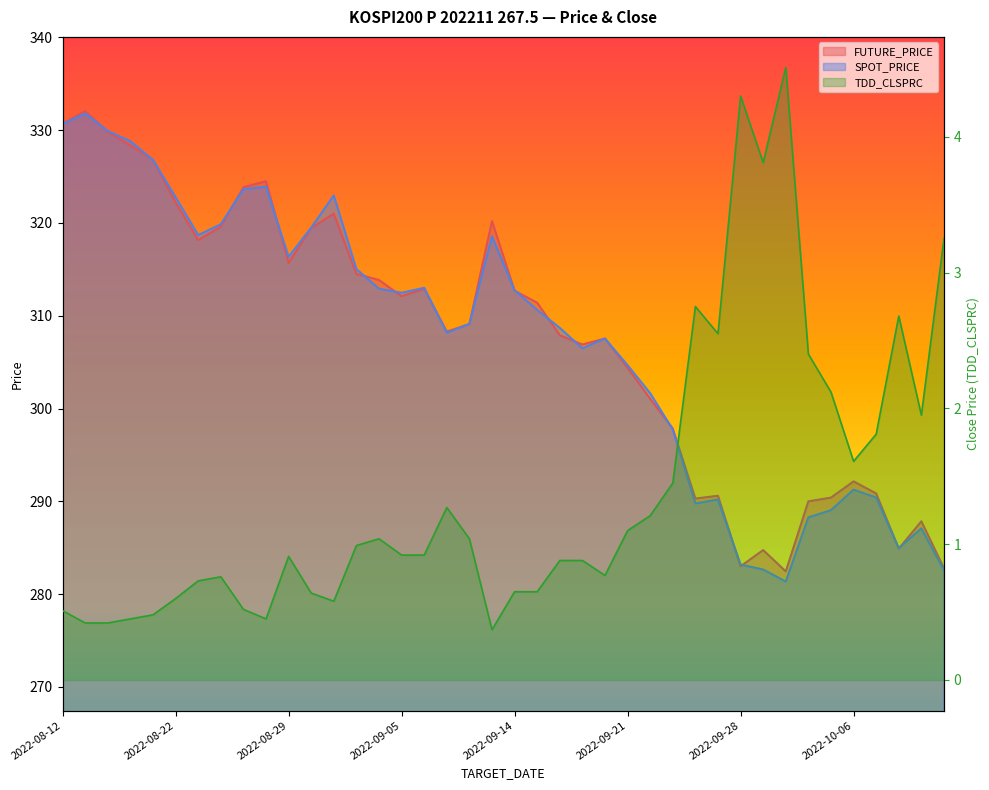

What is the total value across all series at 2022-09-21?

610.2